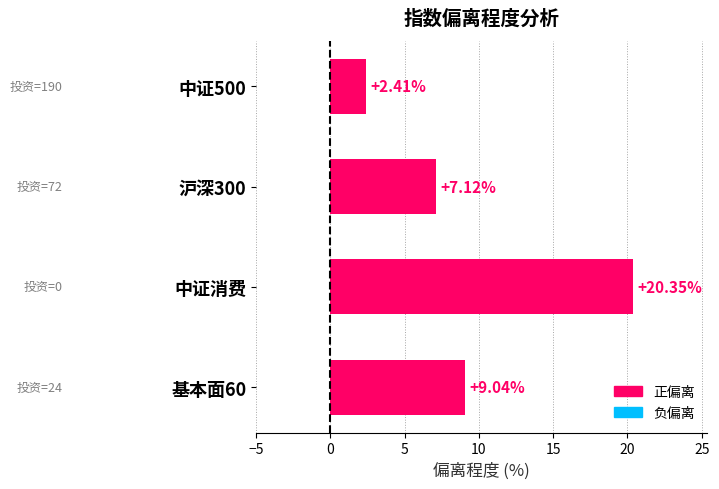

Does the chart contain stacked bars?

No